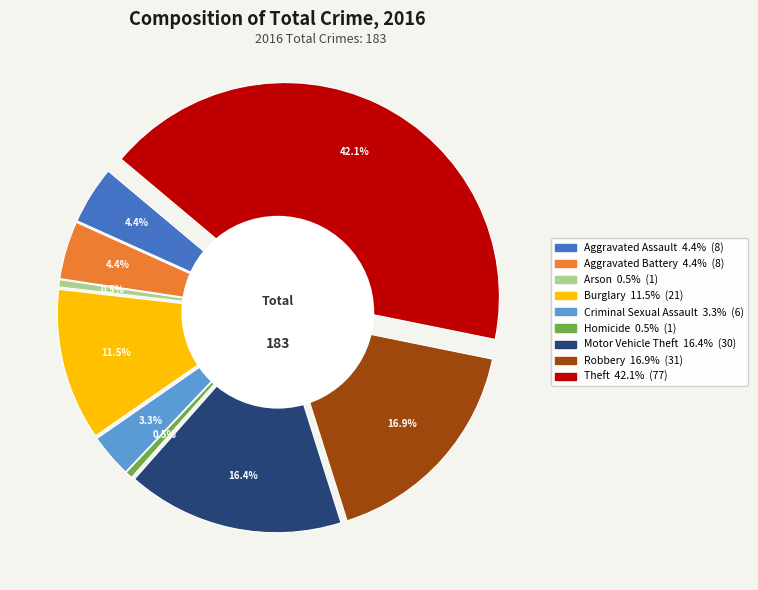

To the nearest percent, what is the difference between the Homicide and Aggravated Battery slice percentages?

4%